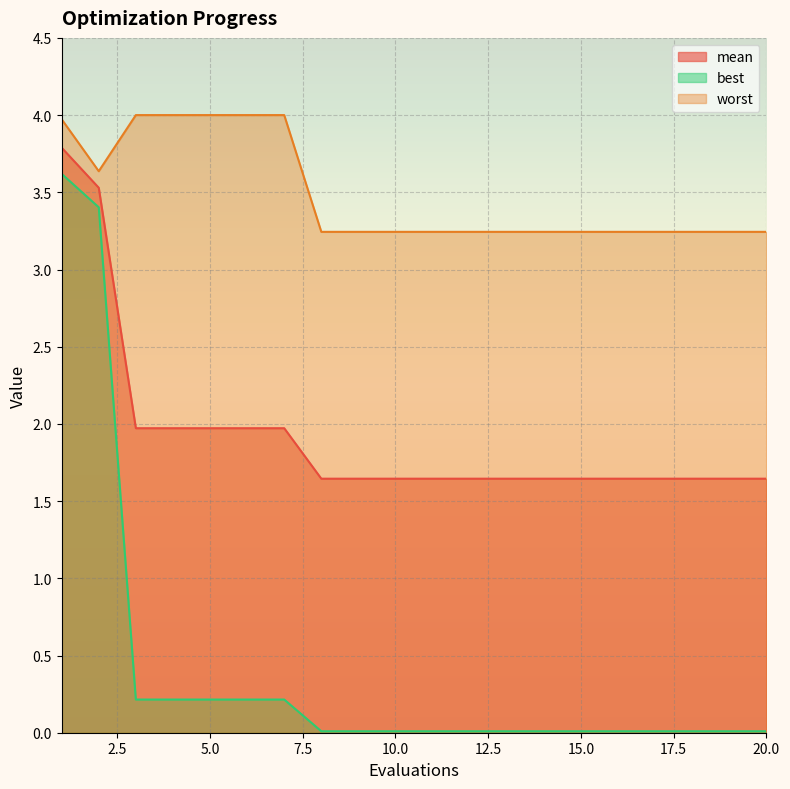

At how many categories does at least one series exceed 0?

20